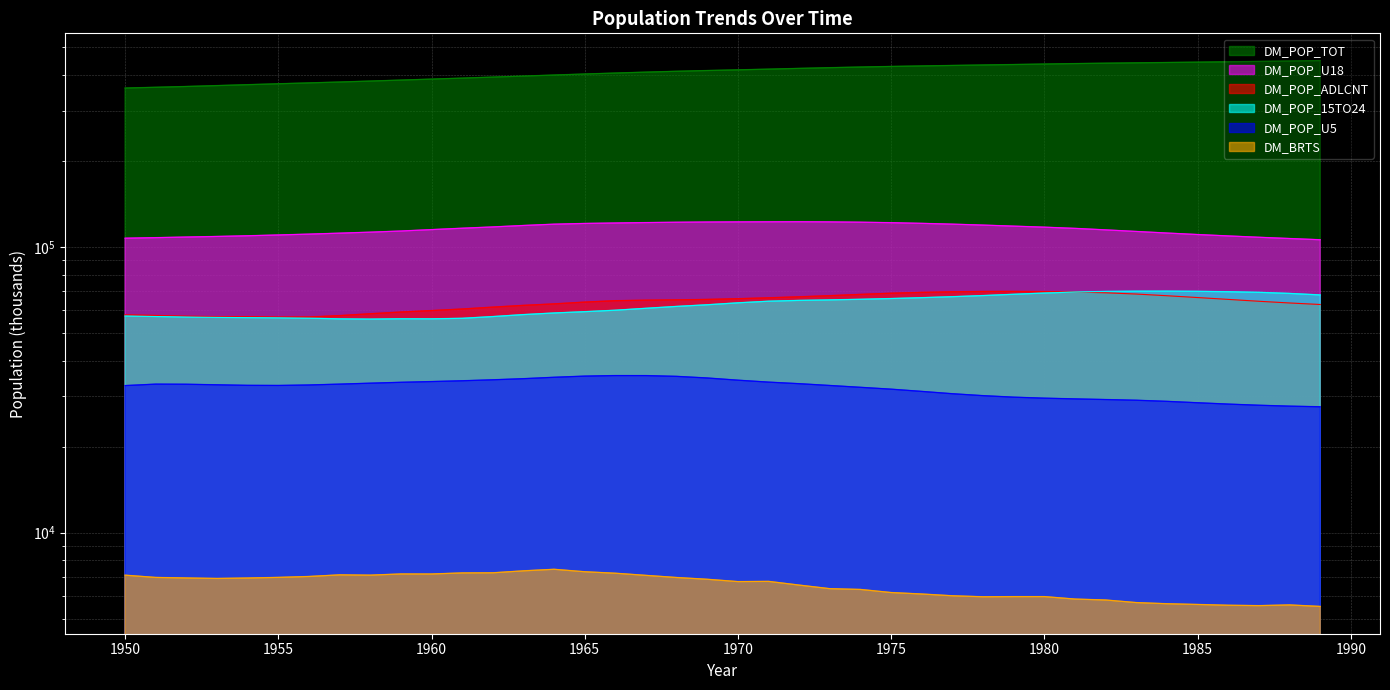

Reading left to right, transcribe all the data shown in this chart.

DM_POP_TOT: 1950=360046.8	1951=362275.4	1952=364615.6	1953=367236.9	1954=369958.4	1955=372647.2	1956=375280.3	1957=377958.4	1958=380877.3	1959=383924.1	1960=386932.5	1961=390053.9	1962=393287.6	1963=396502.3	1964=399858.8	1965=403166.0	1966=406302.1	1967=409355.0	1968=412150.8	1969=414640.9	1970=416909.5	1971=419295.6	1972=421868.9	1973=424262.8	1974=426507.1	1975=428512.6	1976=430249.8	1977=431967.6	1978=433614.5	1979=435202.7	1980=436910.7	1981=438522.6	1982=439902.2	1983=441154.4	1984=442378.2	1985=443621.8	1986=444878.1	1987=446241.4	1988=447676.3	1989=449124.0
DM_POP_U18: 1950=107355.5	1951=107823.7	1952=108357.6	1953=108875.5	1954=109474.4	1955=110182.2	1956=110939.7	1957=111798.1	1958=112702.4	1959=113741.6	1960=115048.8	1961=116340.4	1962=117553.9	1963=118944.5	1964=120193.4	1965=120903.6	1966=121348.9	1967=121747.9	1968=122079.1	1969=122322.6	1970=122437.8	1971=122515.7	1972=122584.7	1973=122436.5	1974=122128.1	1975=121649.4	1976=120993.0	1977=120220.7	1978=119308.8	1979=118311.9	1980=117329.4	1981=116193.7	1982=114798.6	1983=113340.3	1984=111910.8	1985=110564.3	1986=109324.9	1987=108154.0	1988=107074.7	1989=106021.1
DM_POP_ADLCNT: 1950=57839.9	1951=57571.1	1952=57211.0	1953=57023.9	1954=57007.0	1955=56825.6	1956=56879.3	1957=57521.6	1958=58401.7	1959=59207.1	1960=59911.6	1961=60672.1	1962=61597.5	1963=62478.1	1964=63234.7	1965=64146.9	1966=64871.6	1967=65144.0	1968=65302.1	1969=65549.8	1970=65930.8	1971=66406.5	1972=66947.1	1973=67555.6	1974=68265.0	1975=68902.0	1976=69373.7	1977=69700.0	1978=69871.7	1979=69901.0	1980=69803.0	1981=69570.1	1982=69145.1	1983=68442.6	1984=67516.7	1985=66540.6	1986=65554.1	1987=64572.4	1988=63693.7	1989=62910.4
DM_POP_15TO24: 1950=57355.1	1951=57110.8	1952=56878.9	1953=56695.9	1954=56595.2	1955=56510.9	1956=56334.2	1957=56029.3	1958=55931.1	1959=56072.7	1960=56052.7	1961=56289.5	1962=57083.8	1963=57999.7	1964=58762.6	1965=59379.1	1966=60081.5	1967=61021.3	1968=61954.5	1969=62783.0	1970=63772.5	1971=64609.9	1972=65026.4	1973=65293.0	1974=65612.6	1975=66012.3	1976=66471.9	1977=67005.1	1978=67613.6	1979=68317.9	1980=69011.9	1981=69567.9	1982=69897.8	1983=70044.5	1984=70068.3	1985=69957.7	1986=69736.9	1987=69392.3	1988=68789.4	1989=67954.9
DM_POP_U5: 1950=32727.9	1951=33117.8	1952=33085.9	1953=32938.7	1954=32795.5	1955=32763.8	1956=32889.5	1957=33117.2	1958=33369.2	1959=33606.2	1960=33808.0	1961=34025.1	1962=34293.1	1963=34605.4	1964=34996.8	1965=35326.4	1966=35482.5	1967=35475.1	1968=35256.2	1969=34795.6	1970=34184.1	1971=33655.1	1972=33233.3	1973=32755.8	1974=32276.1	1975=31795.5	1976=31229.0	1977=30650.9	1978=30178.6	1979=29812.6	1980=29573.0	1981=29400.0	1982=29246.9	1983=29082.7	1984=28823.7	1985=28501.6	1986=28195.1	1987=27936.0	1988=27732.4	1989=27591.6
DM_BRTS: 1950=7101.3	1951=6973.2	1952=6943.8	1953=6916.5	1954=6941.2	1955=6975.8	1956=7027.4	1957=7119.9	1958=7103.4	1959=7171.6	1960=7169.7	1961=7231.8	1962=7238.7	1963=7354.6	1964=7446.1	1965=7300.9	1966=7213.9	1967=7090.1	1968=6969.1	1969=6870.2	1970=6743.4	1971=6754.7	1972=6555.7	1973=6369.6	1974=6329.7	1975=6174.1	1976=6101.5	1977=6015.4	1978=5967.3	1979=5974.5	1980=5975.4	1981=5857.5	1982=5813.6	1983=5693.7	1984=5641.7	1985=5608.3	1986=5573.3	1987=5556.1	1988=5587.7	1989=5520.1